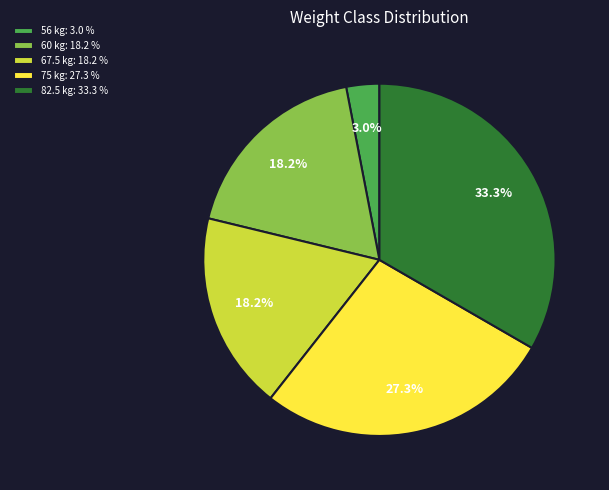

Approximately how many times larger is the value at 75 compared to 60?

1.5